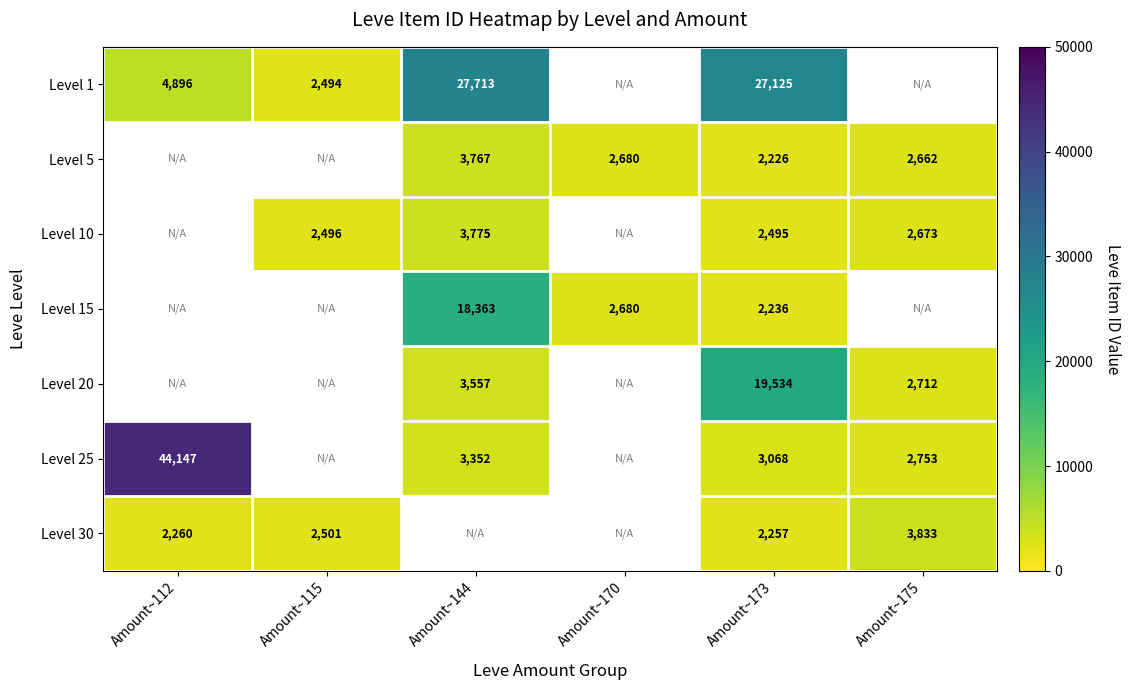

What is the sum of the Level 30 values at Amount~112 and Amount~173?

4517